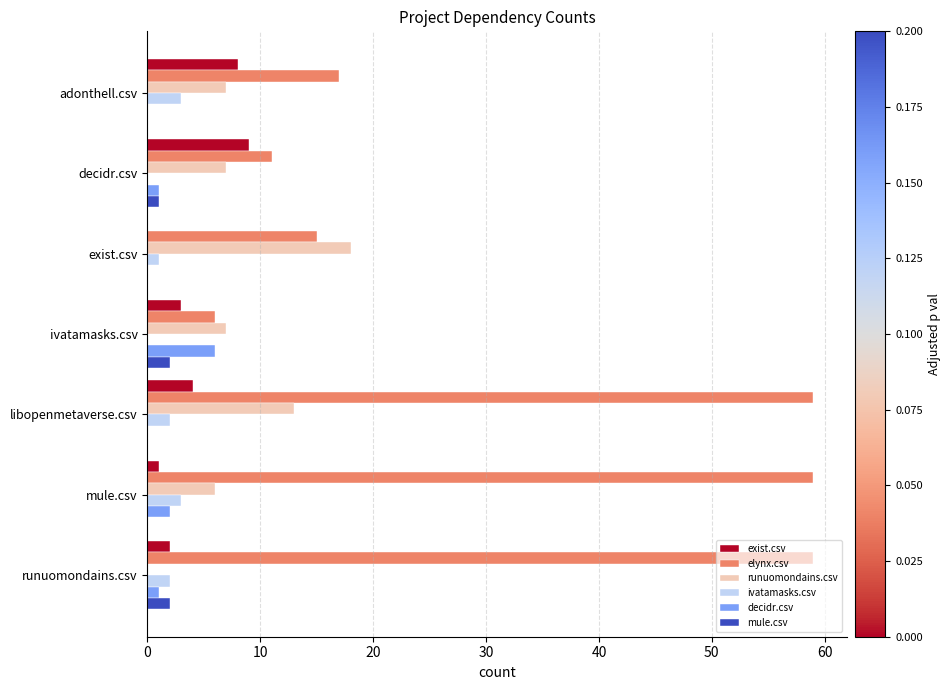

Between decidr.csv and libopenmetaverse.csv, which series saw the biggest shift?

elynx.csv